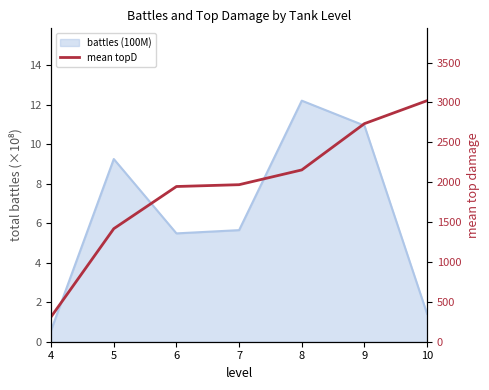

How many values are below 1968?

3